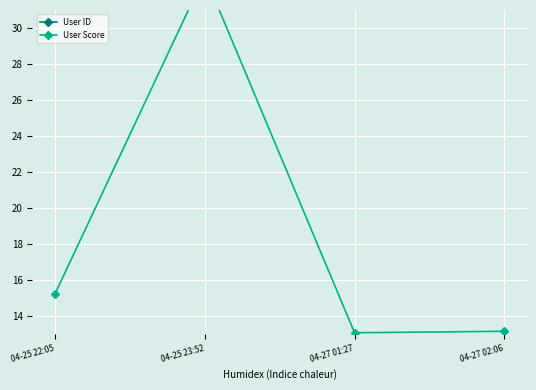

What is the total value across all series at 04-25 22:05?

46.7